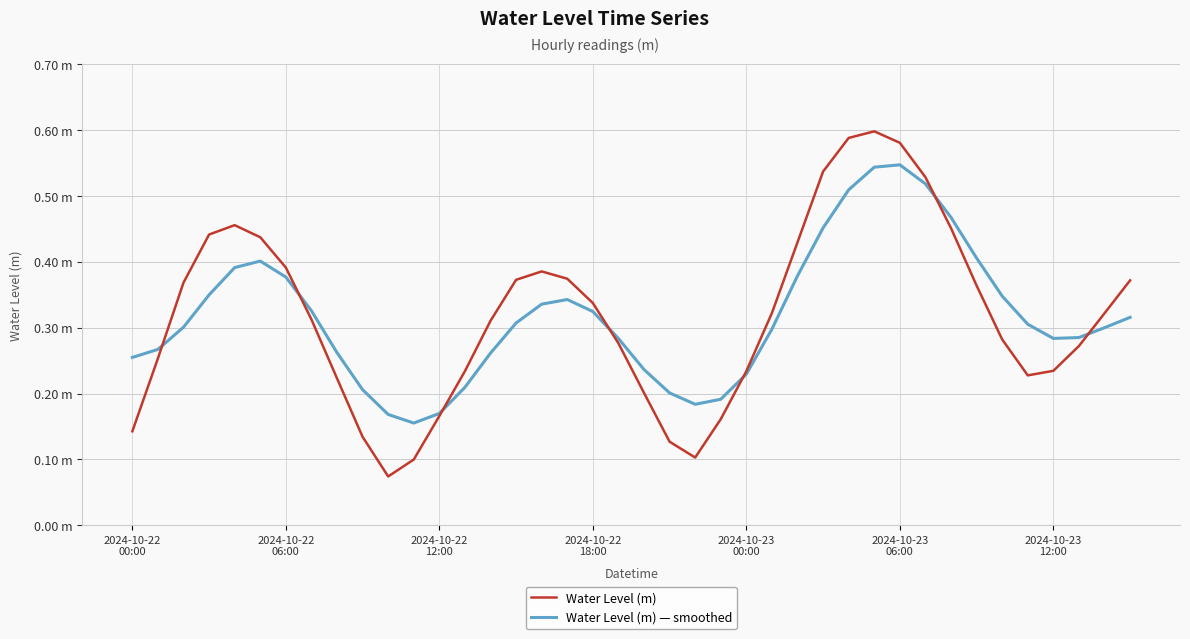

In Water Level (m), how many points are higher than both neighbors (excluding endpoints)?

3